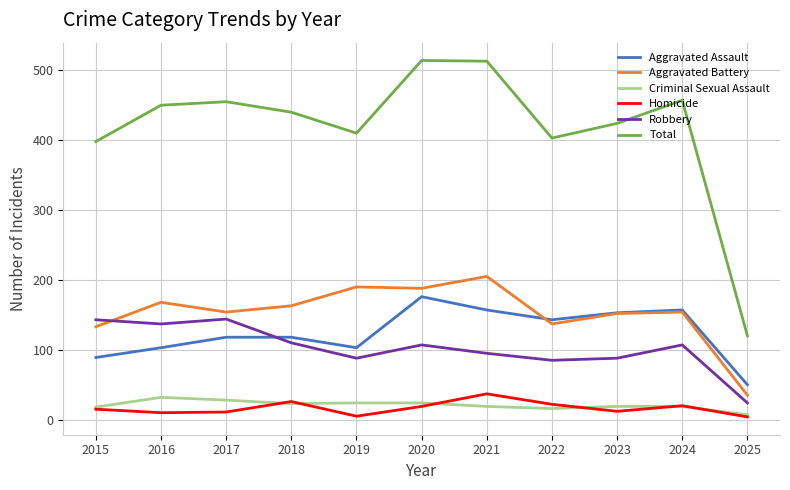

How many lines are shown in the chart?

6